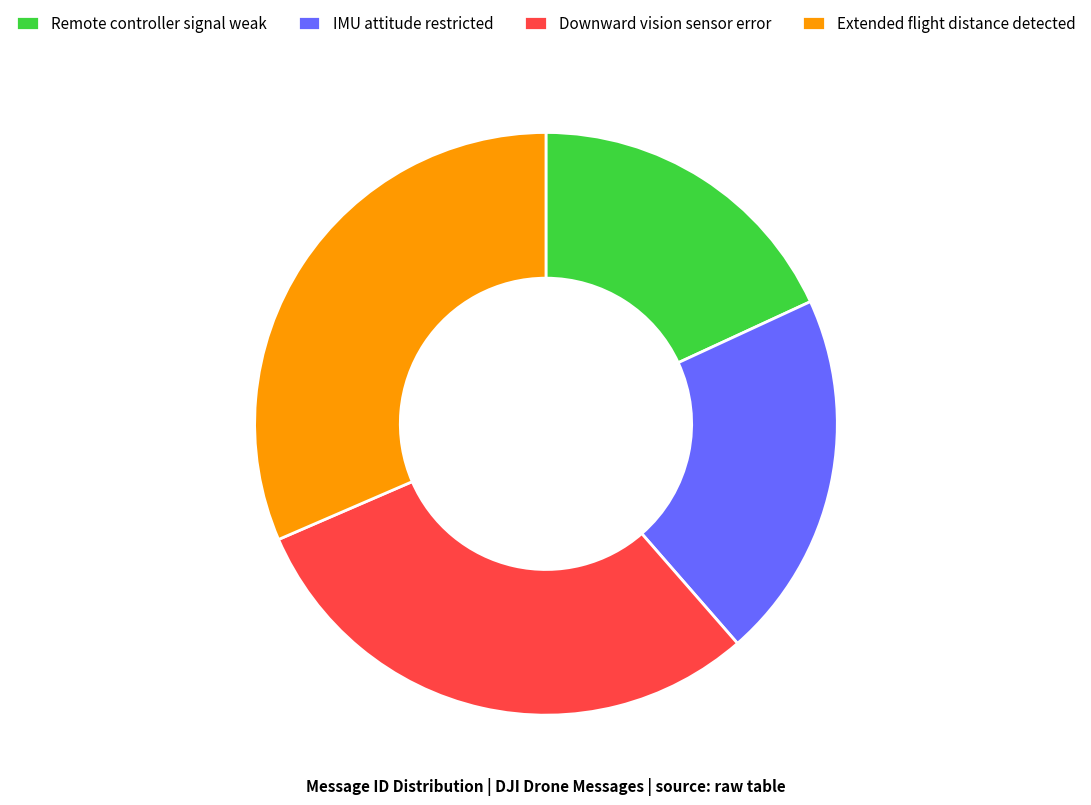

True or false: IMU attitude restricted accounts for 20% of the total.

True